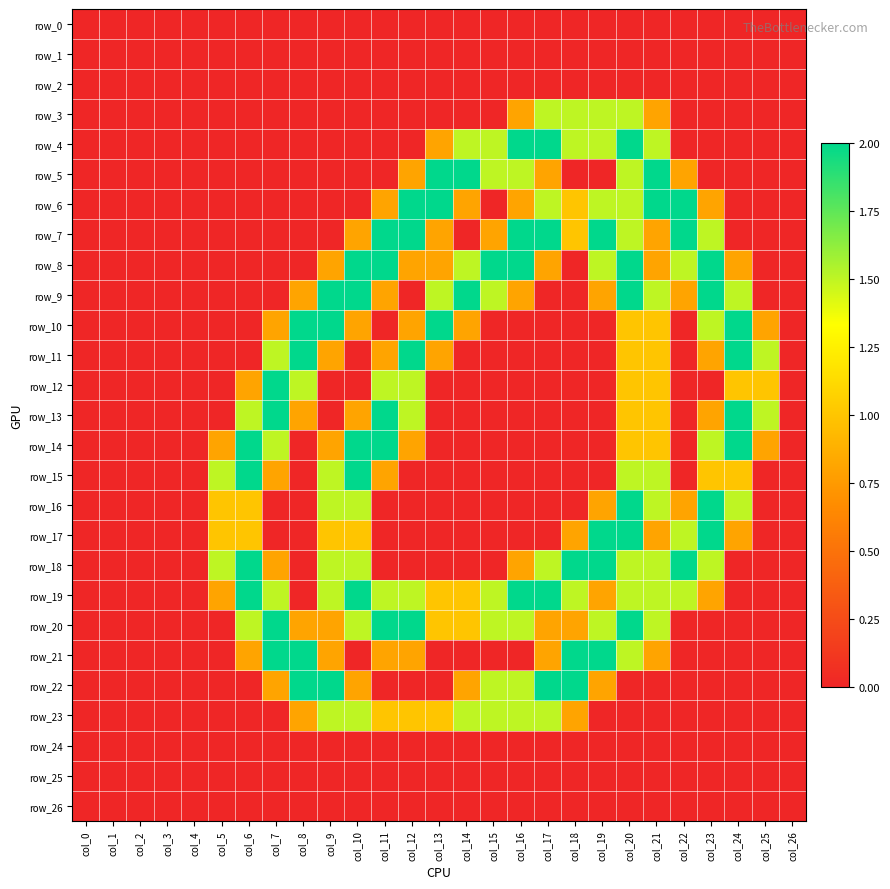

Rank the series by their maximum value, from lowest to highest.

row_0, row_1, row_2, row_24, row_25, row_26, row_3, row_23, row_4, row_5, row_6, row_7, row_8, row_9, row_10, row_11, row_12, row_13, row_14, row_15, row_16, row_17, row_18, row_19, row_20, row_21, row_22